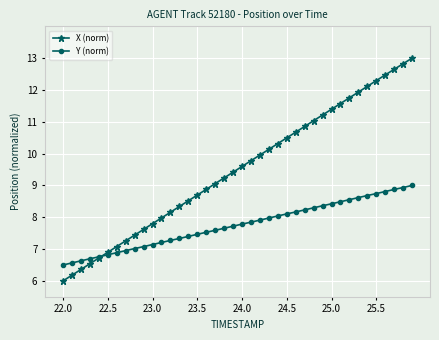

Which series has the largest total across all categories?

X (norm)